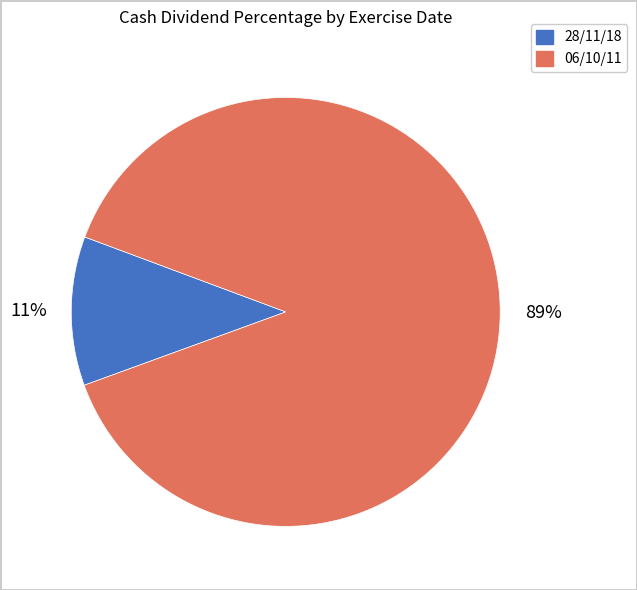

Do 06/10/11 and 28/11/18 together represent more than half of the pie?

Yes